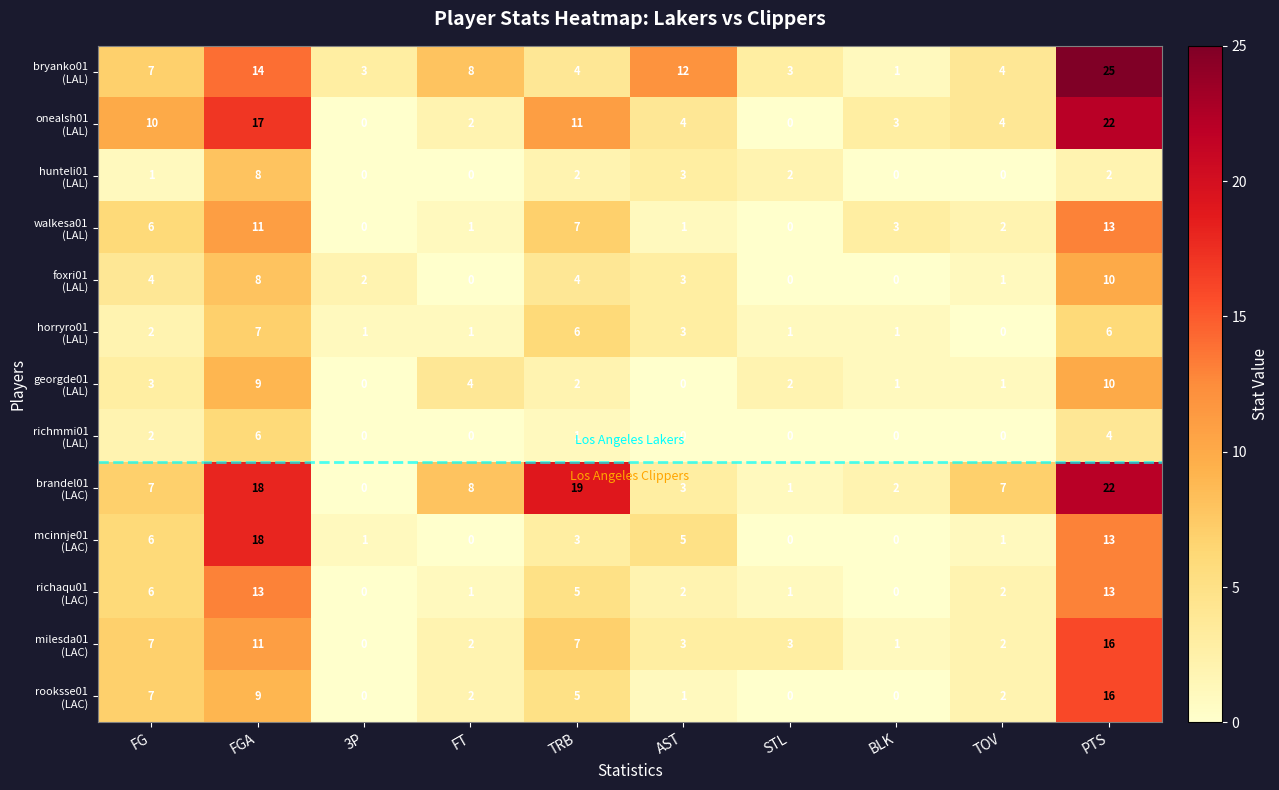

Which category has the highest value across all series?

PTS